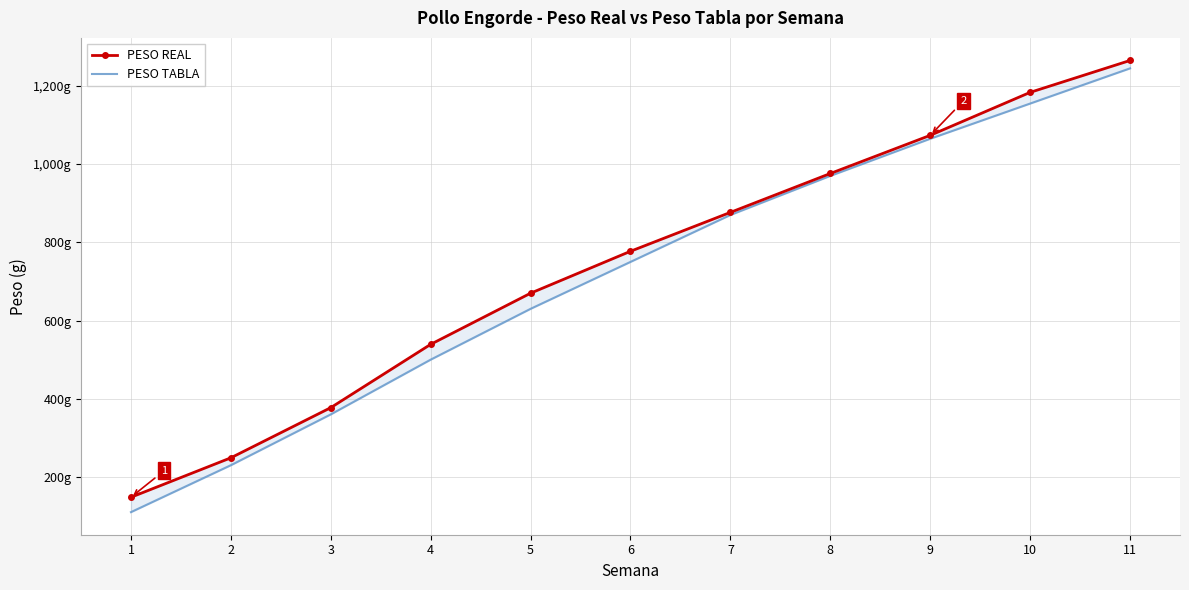

The value of PESO REAL at 9 is 1073.7. True or false?

True